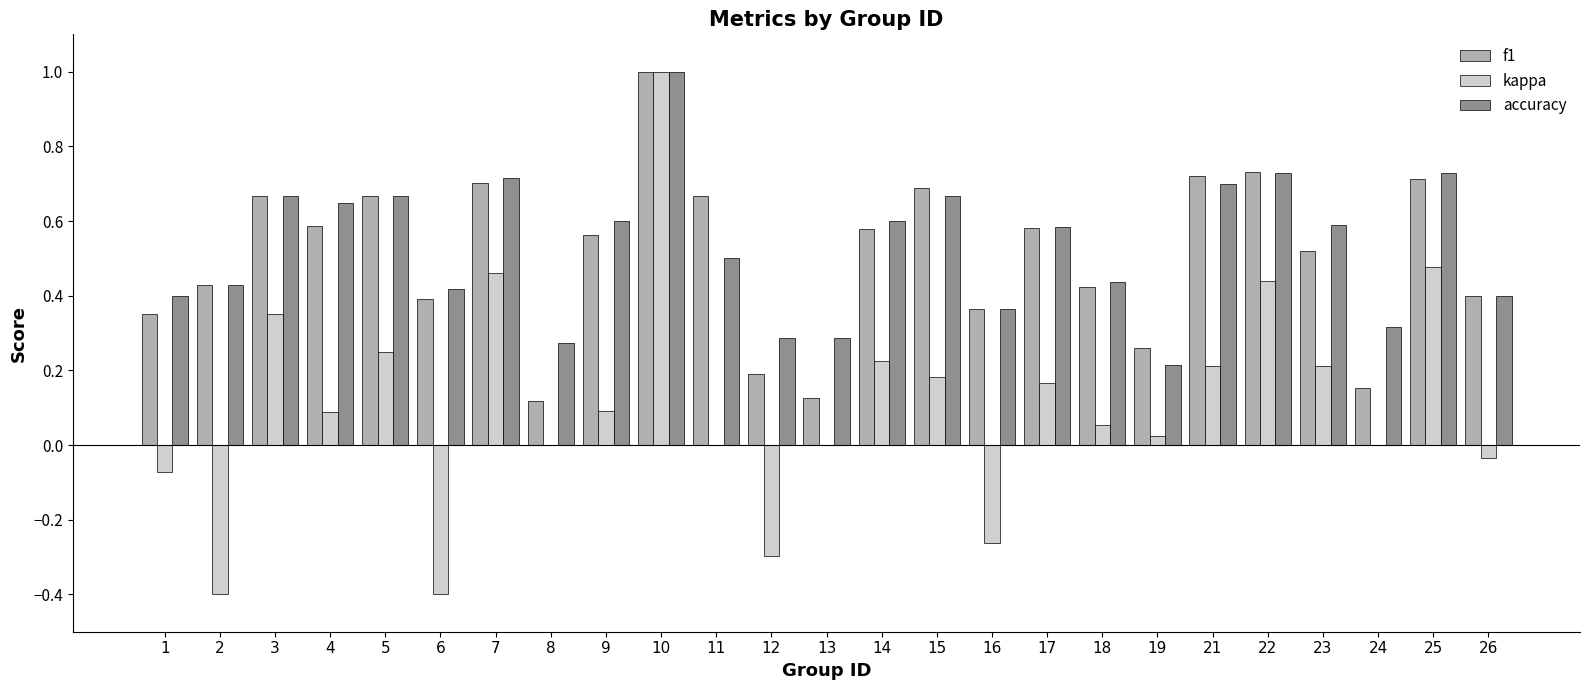

How many groups of bars are there?

25